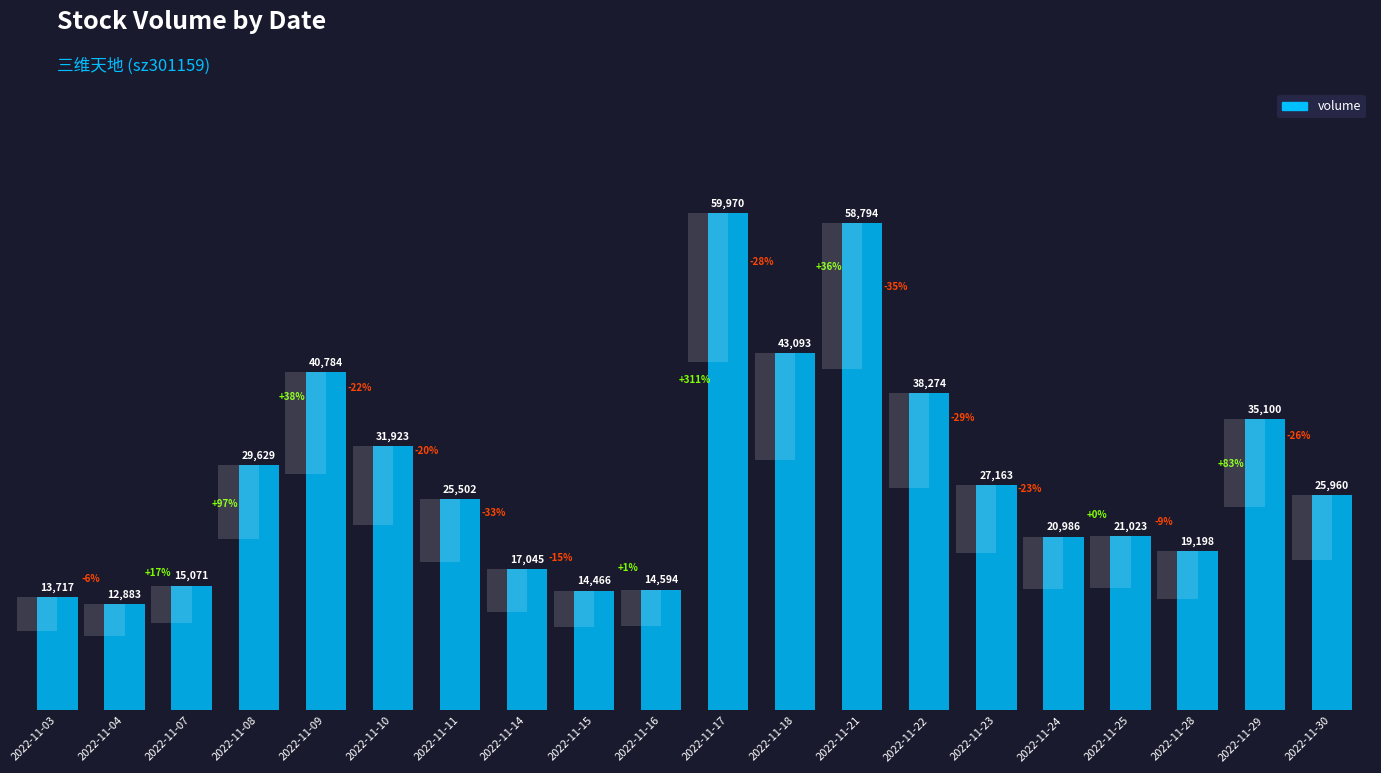

Where does the data first go above 25960?

2022-11-08